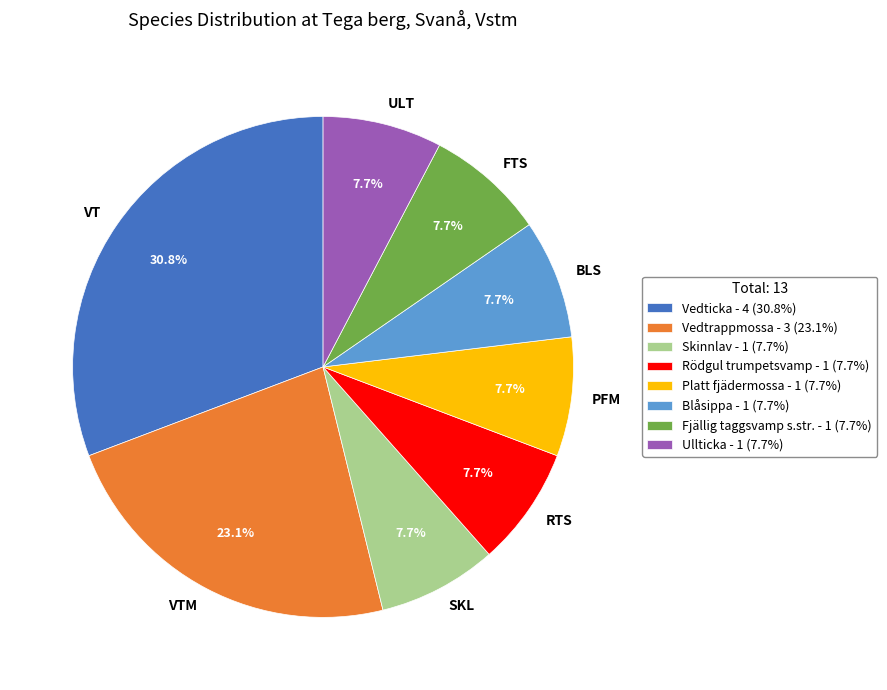

To the nearest percent, what is the difference between the largest and smallest slice percentages?

23%